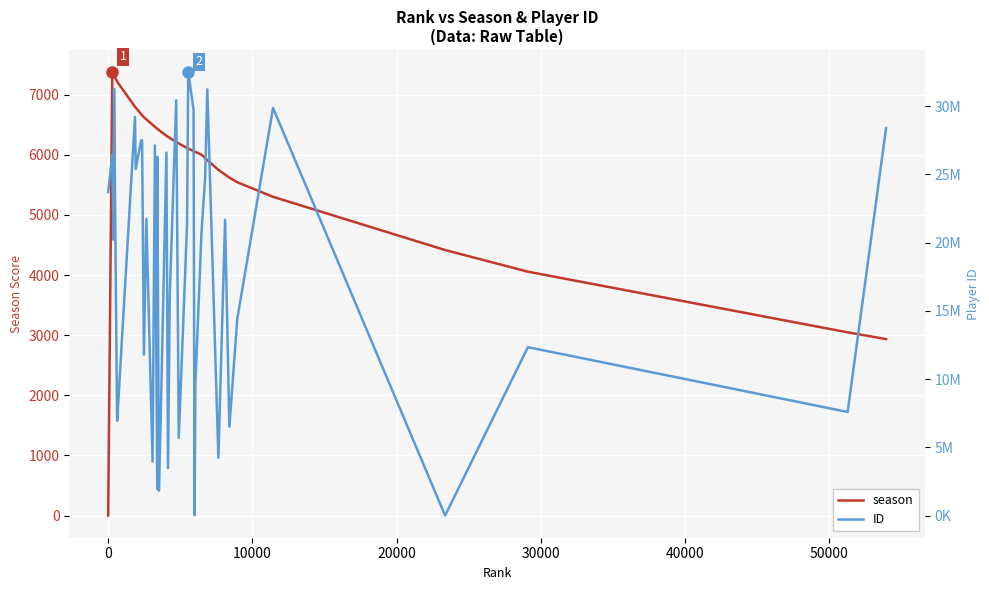

Which series has the widest spread of values?

ID